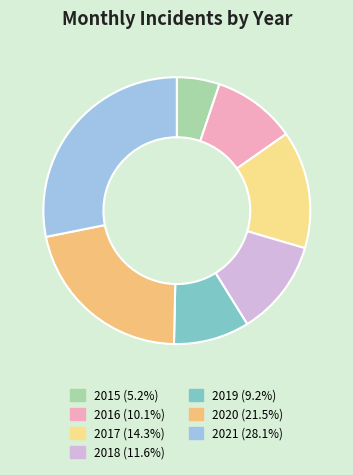

To the nearest percent, what is the difference between the 2019 and 2020 slice percentages?

12%